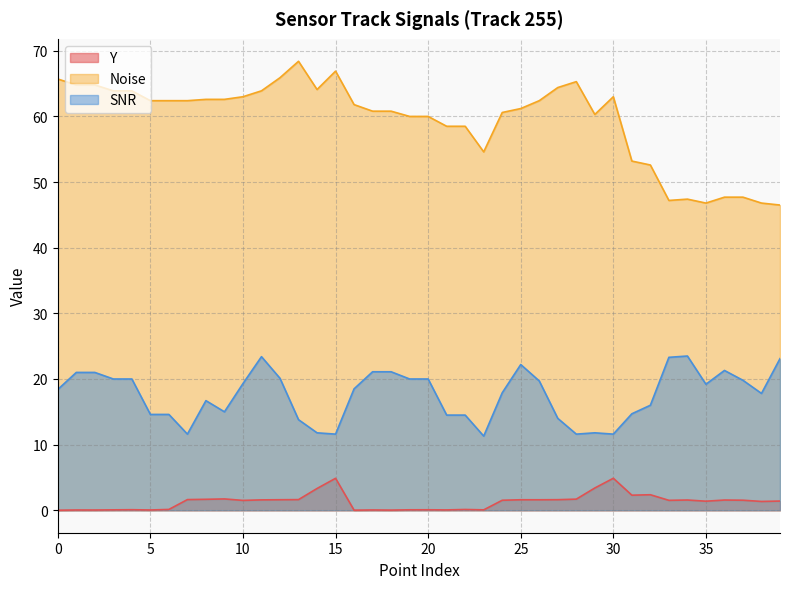

At which label does Noise reach its minimum?

39